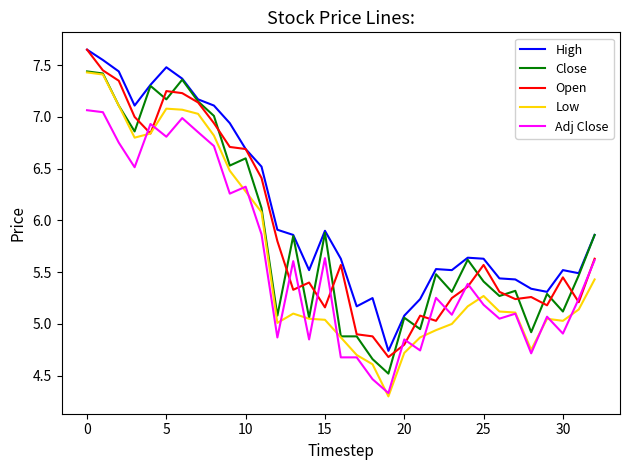

Which series has the widest spread of values?

Low